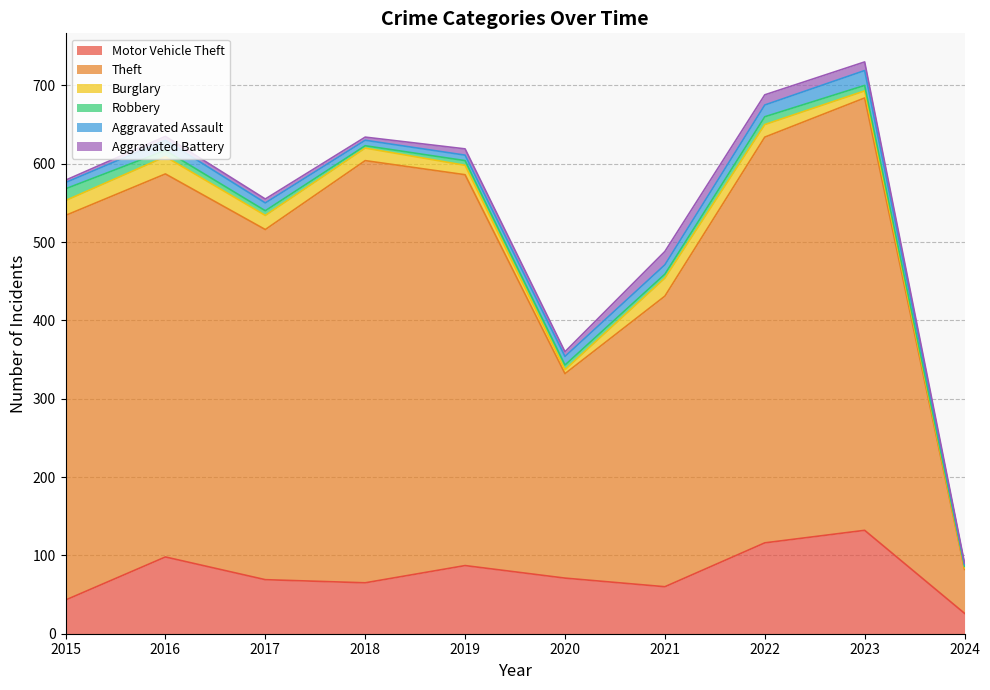

How many lines are shown in the chart?

6